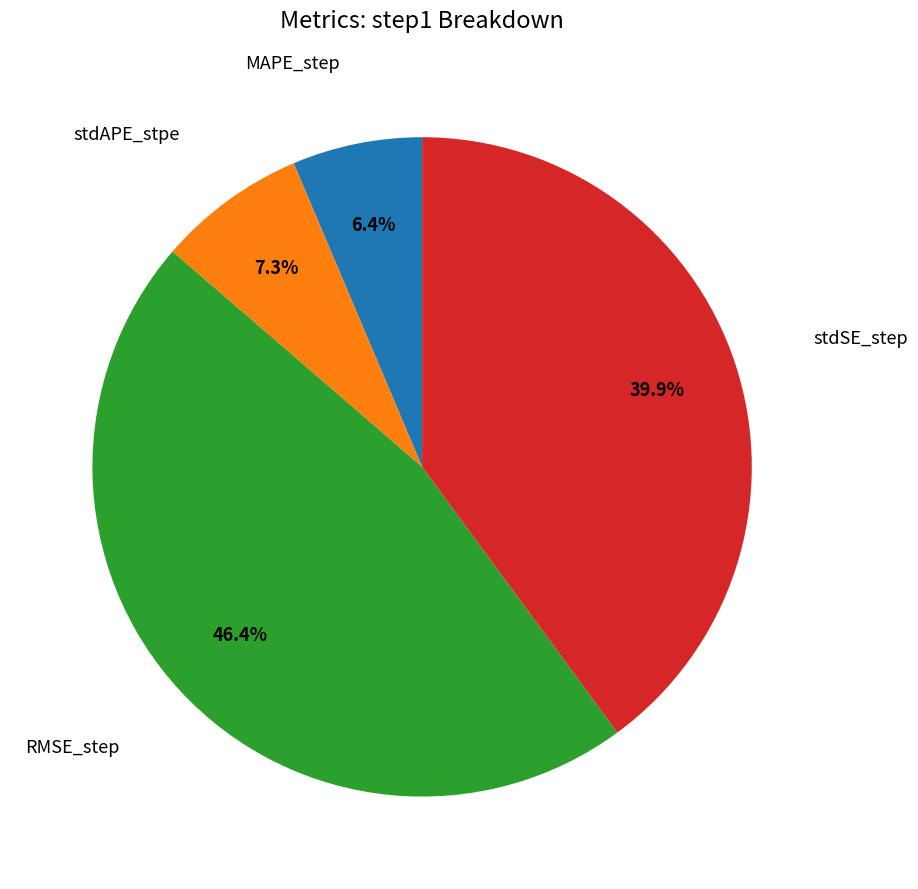

Does any single category account for the majority?

No